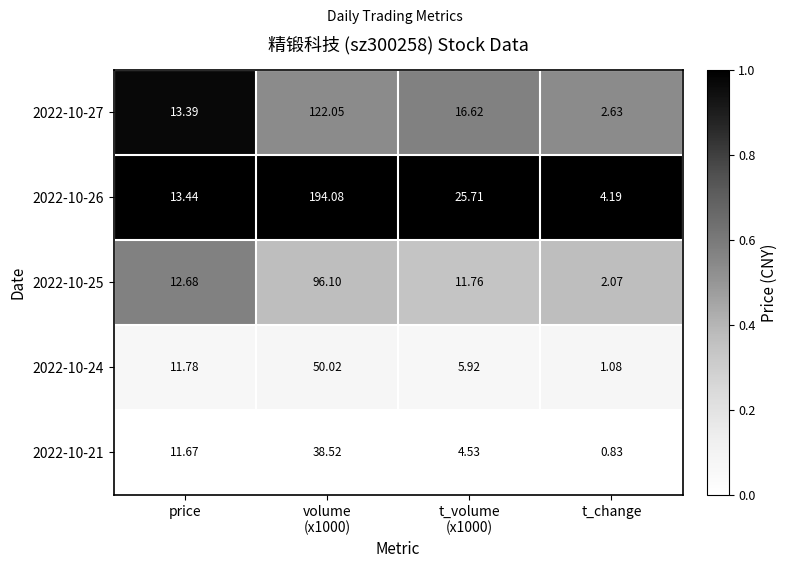

What is the difference between the highest and lowest values at t_volume
(x1000)?

21.2